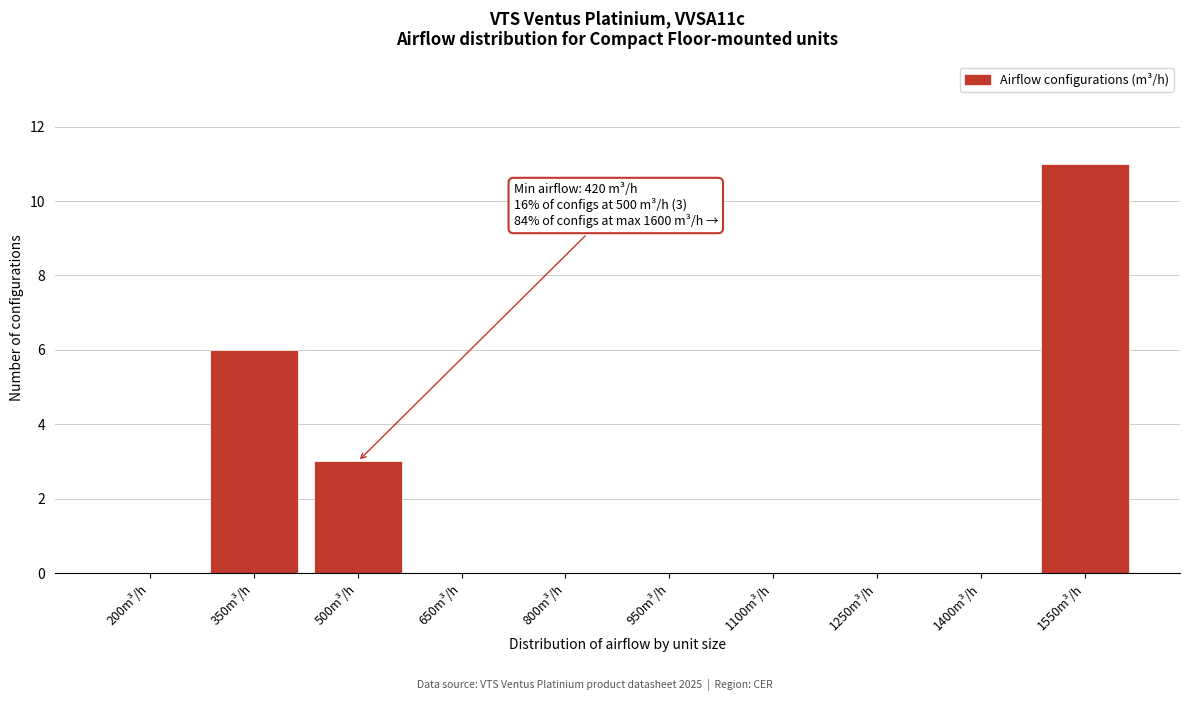

Reading right to left, transcribe all the data shown in this chart.

1550m³/h=11	1400m³/h=0	1250m³/h=0	1100m³/h=0	950m³/h=0	800m³/h=0	650m³/h=0	500m³/h=3	350m³/h=6	200m³/h=0